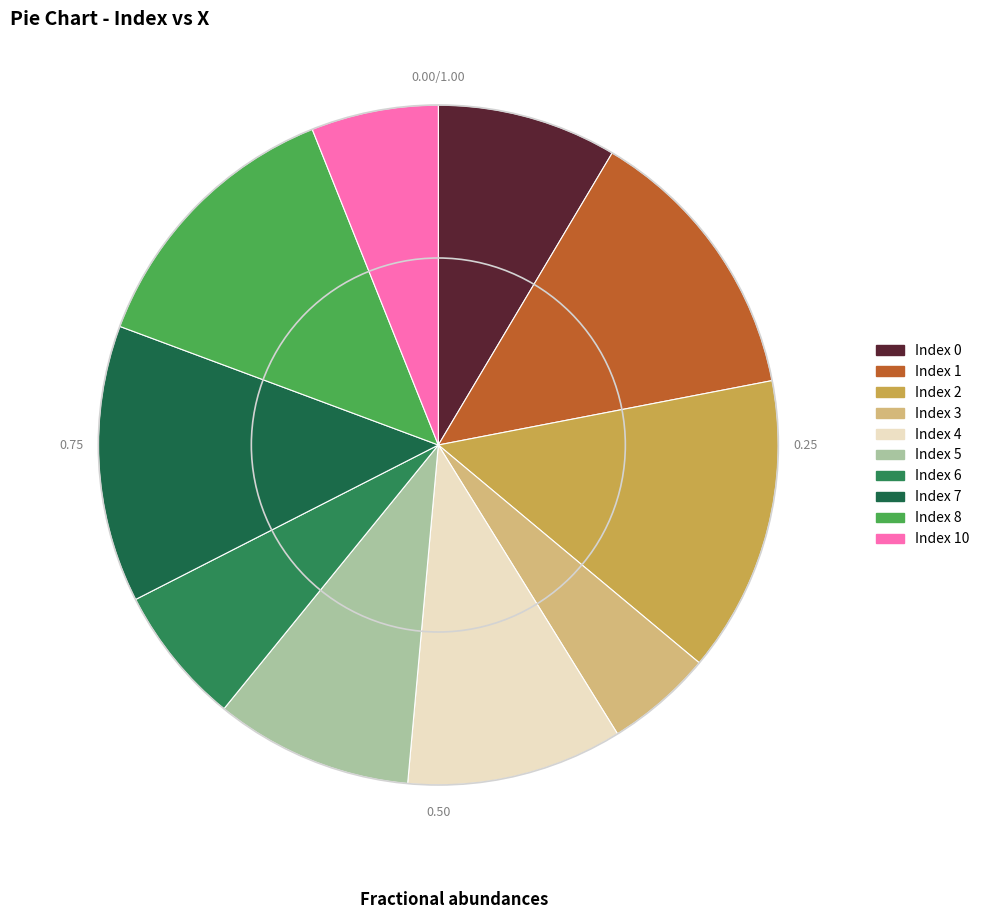

Which category has the biggest portion of the pie?

2